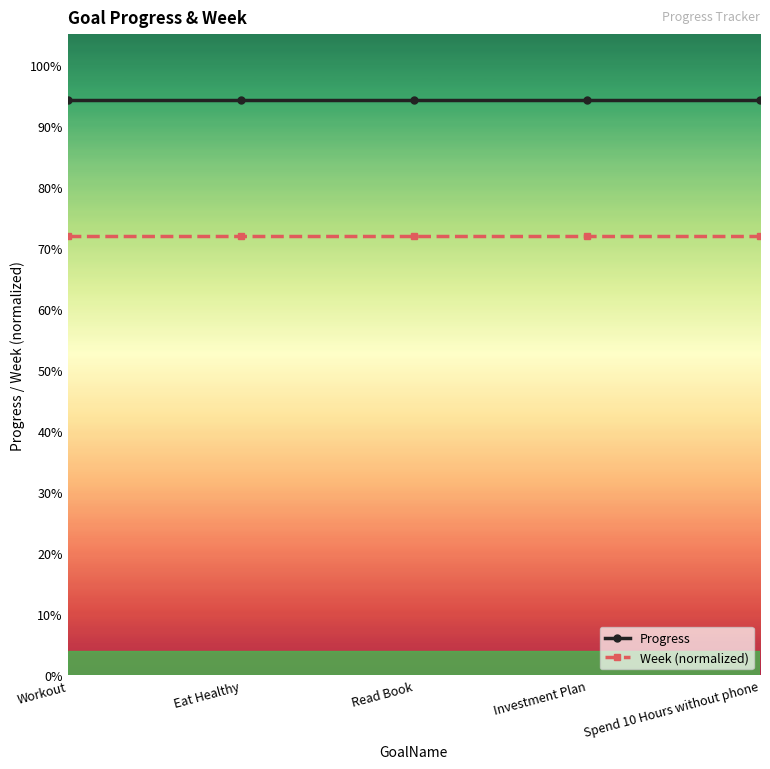

Reading left to right, list all the values displayed in this chart.

Progress: 0.9	0.9	0.9	0.9	0.9
Week (normalized): 0.7	0.7	0.7	0.7	0.7